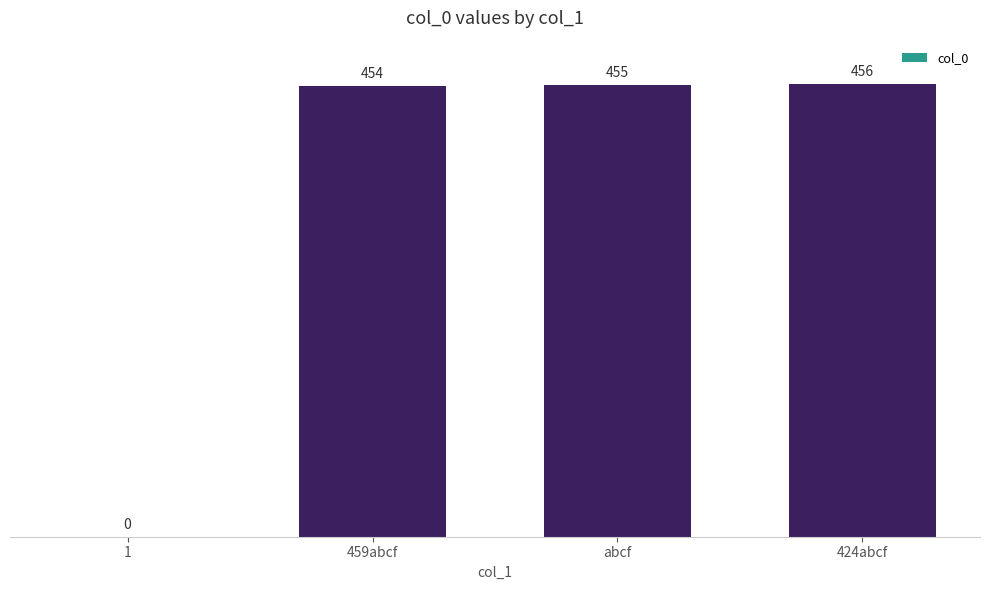

What is the sum of all values?

1365